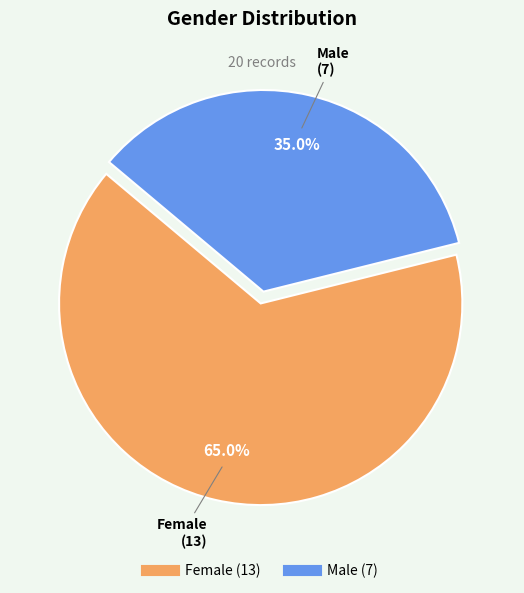

What percentage do Female and Male together represent?

100.0%